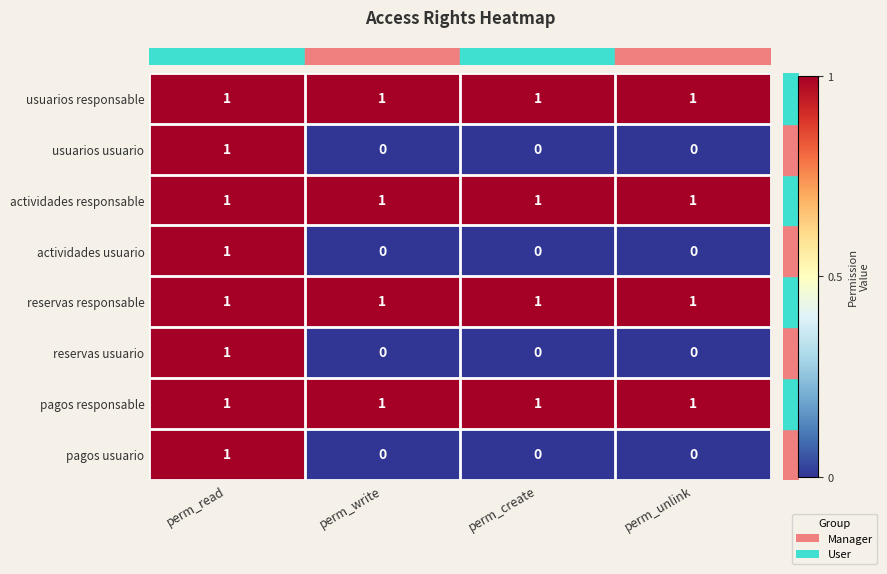

The value of reservas responsable at perm_read is 1. True or false?

True